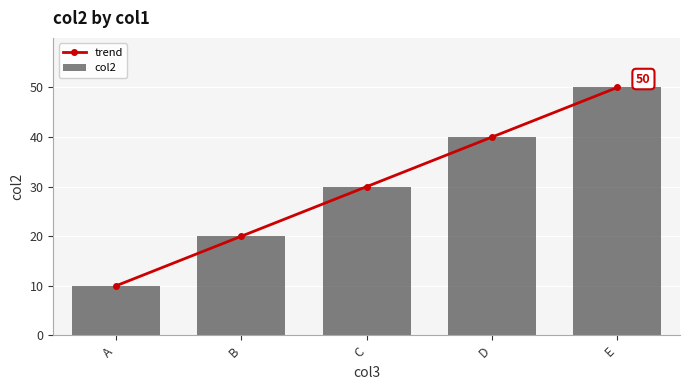

Where does the trend series first go above 30?

D